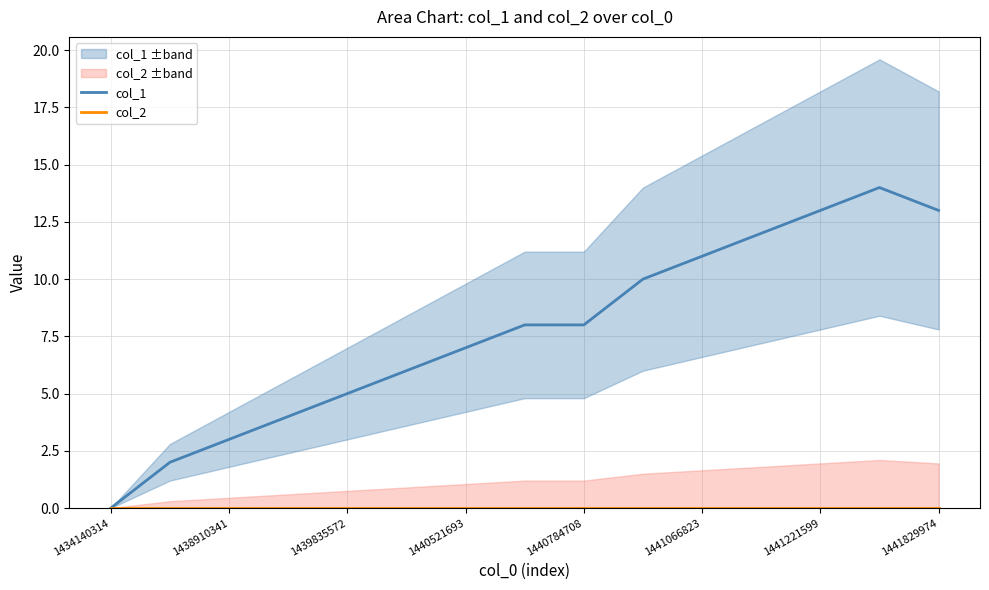

Where does the col_1 series first go above 8?

9